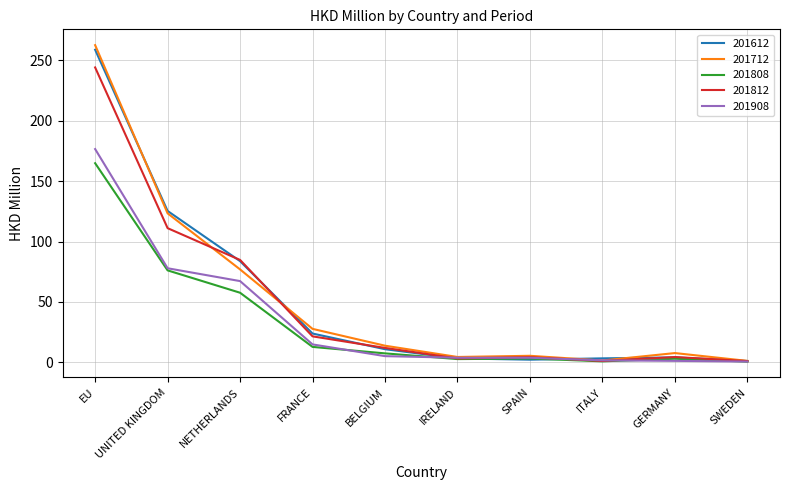

Is it true that 201908 equals 67.2 at NETHERLANDS?

True